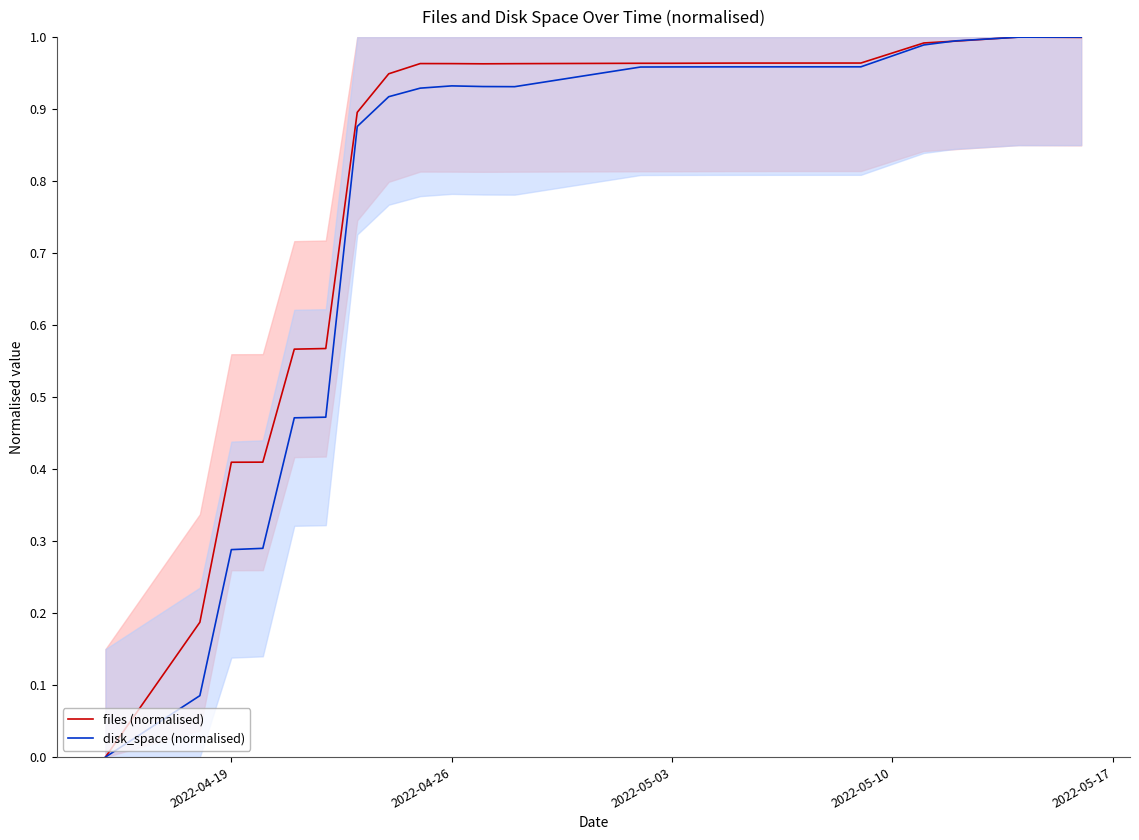

How many intersections are there between files (normalised) and disk_space (normalised)?

3